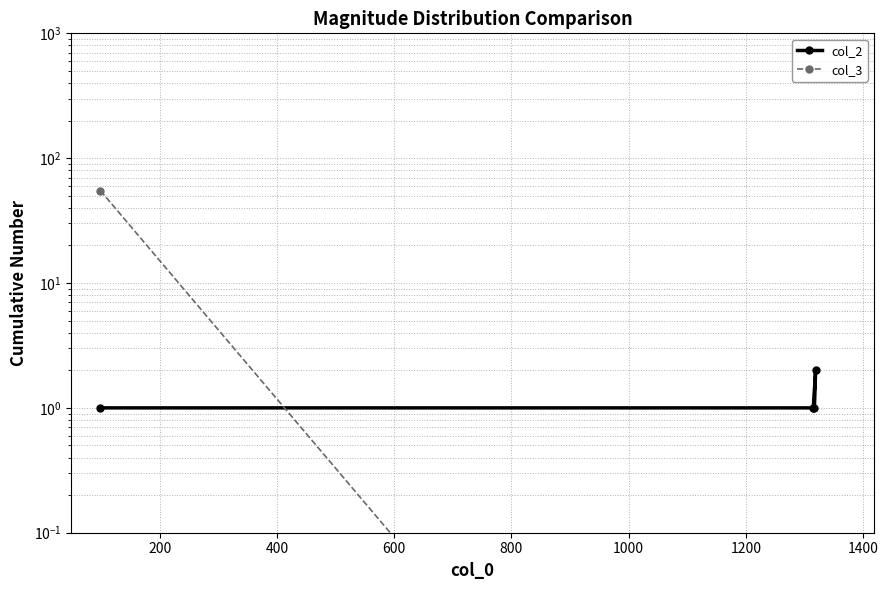

After their last crossing, which series has the higher values: col_2 or col_3?

col_2